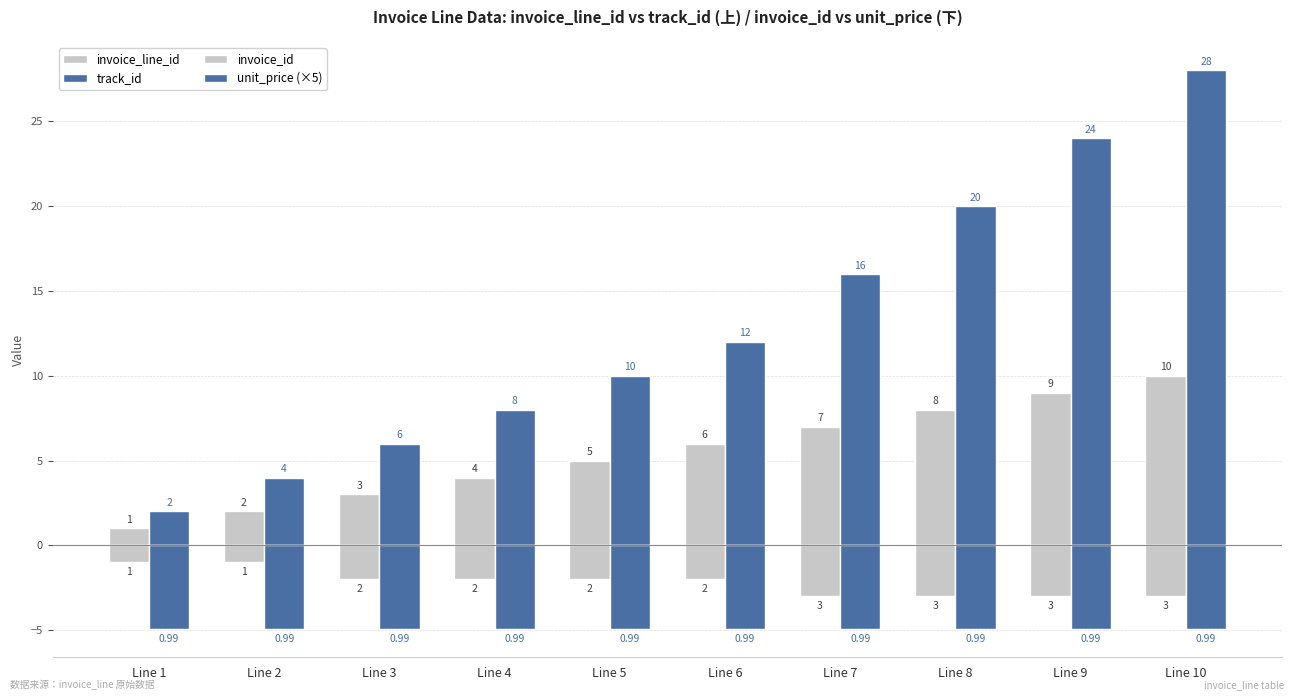

Count the invoice_id values in the range -3 to -2.

8